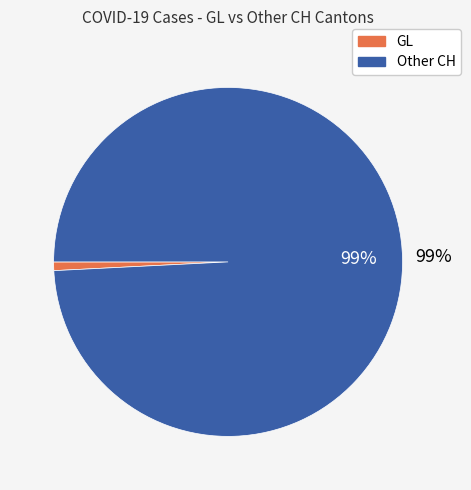

Count the number of slices in the pie.

2